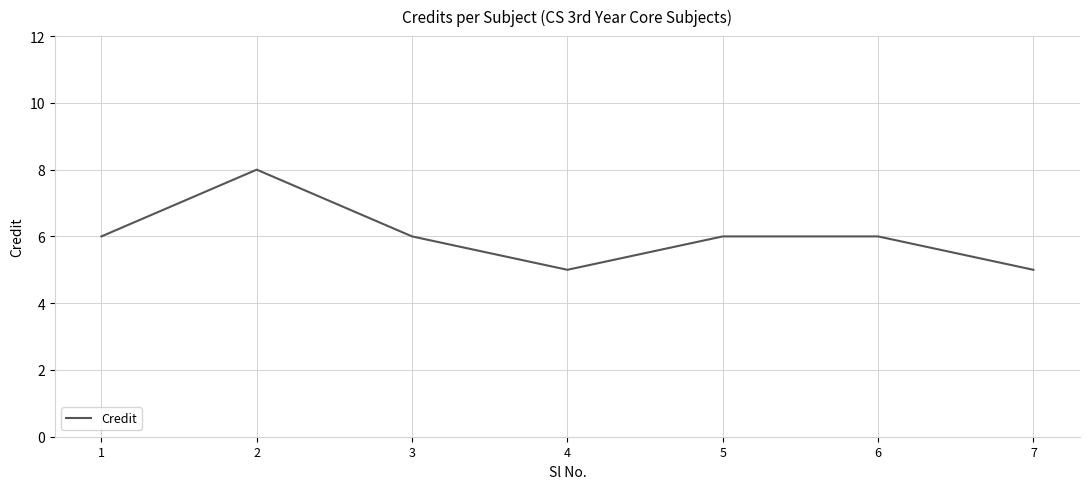

Reading left to right, transcribe all the data shown in this chart.

6	8	6	5	6	6	5